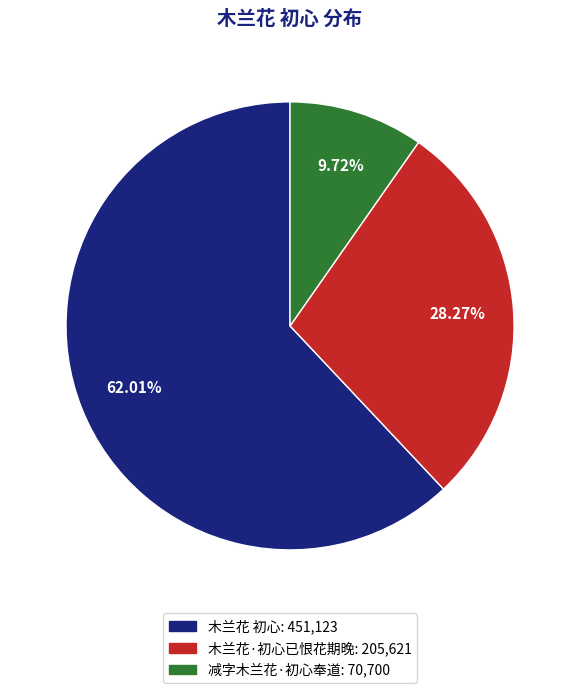

To the nearest percent, what is the difference between the largest and smallest slice percentages?

52%